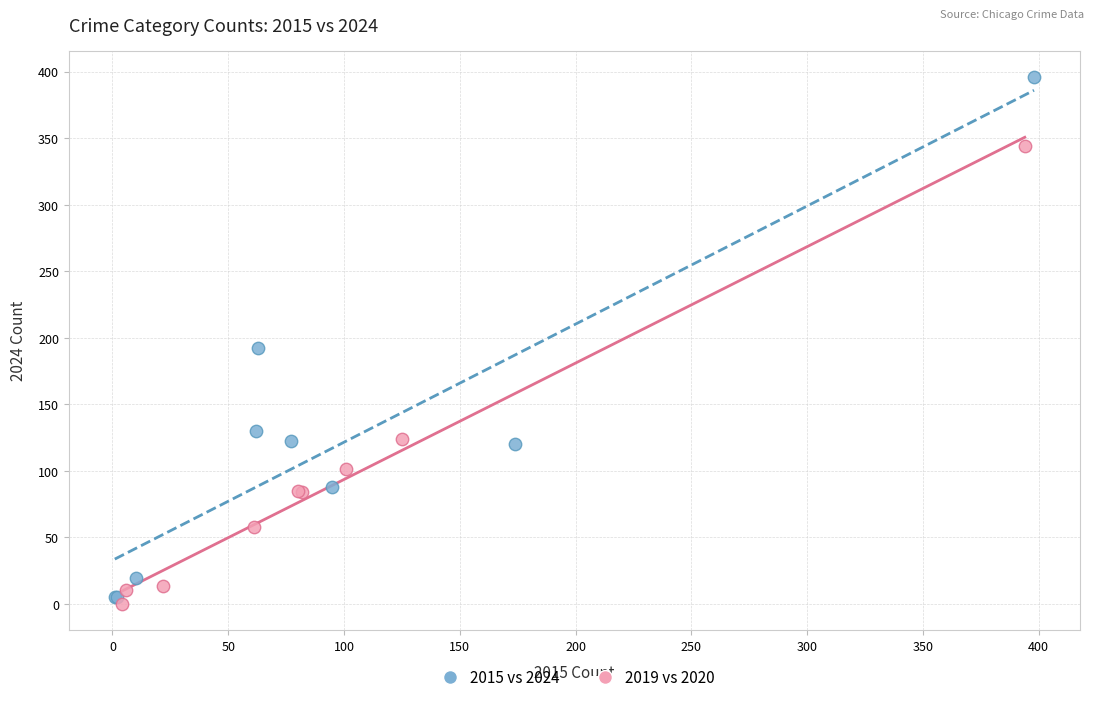

Which series has the widest spread of Y values?

2015 vs 2024